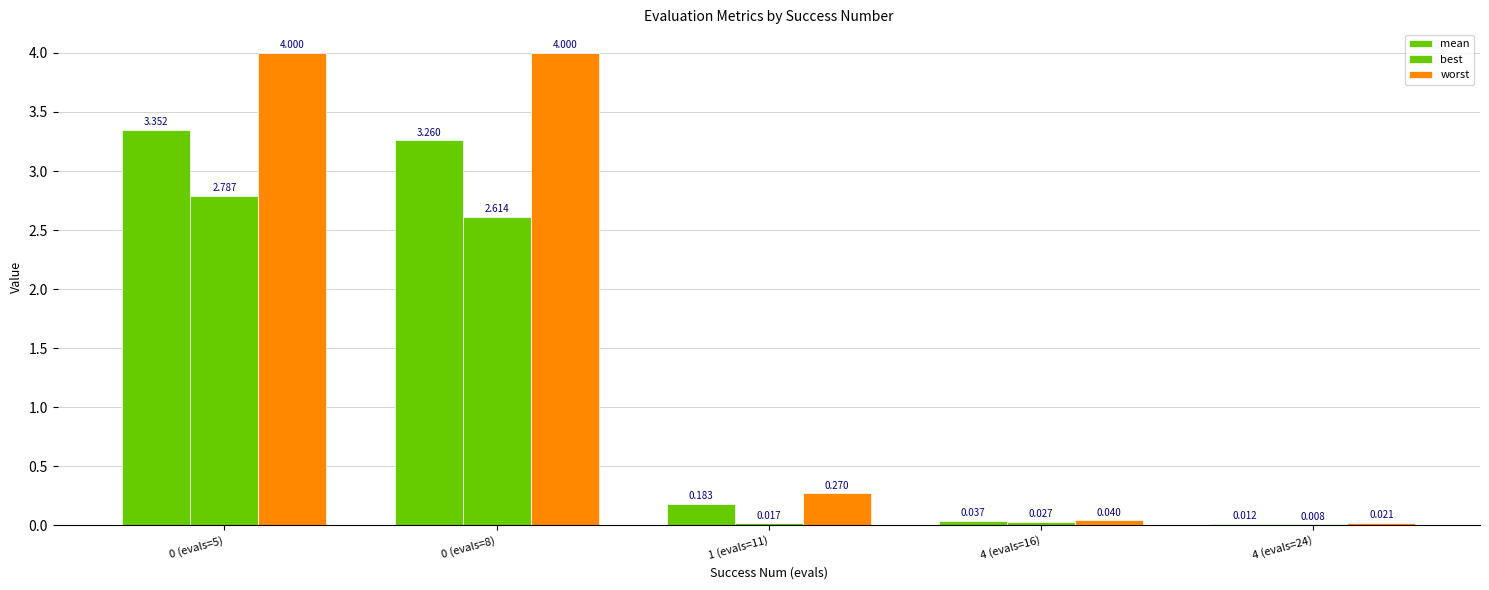

What is the label of the 2nd bar from the right?

4 (evals=16)